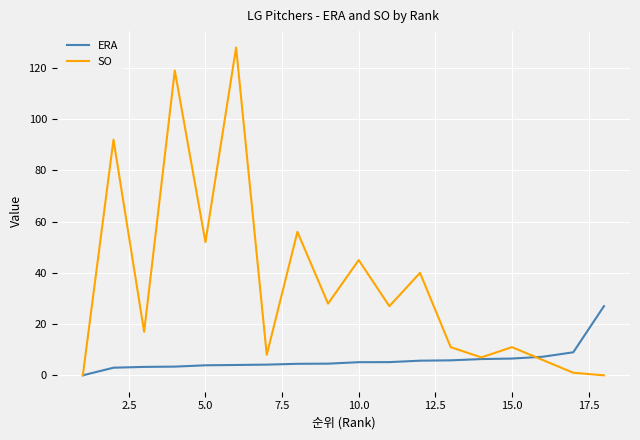

What is the maximum value for ERA?

27.0